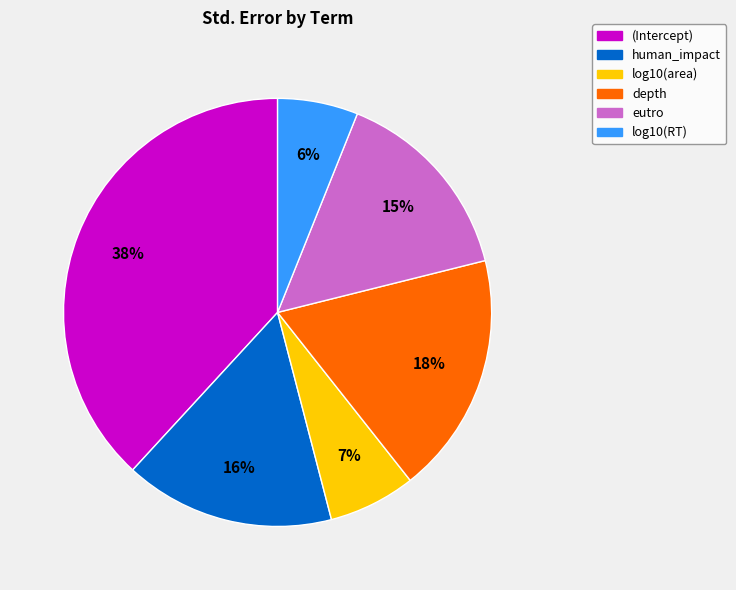

Does log10(RT) account for over 50% of the chart?

No